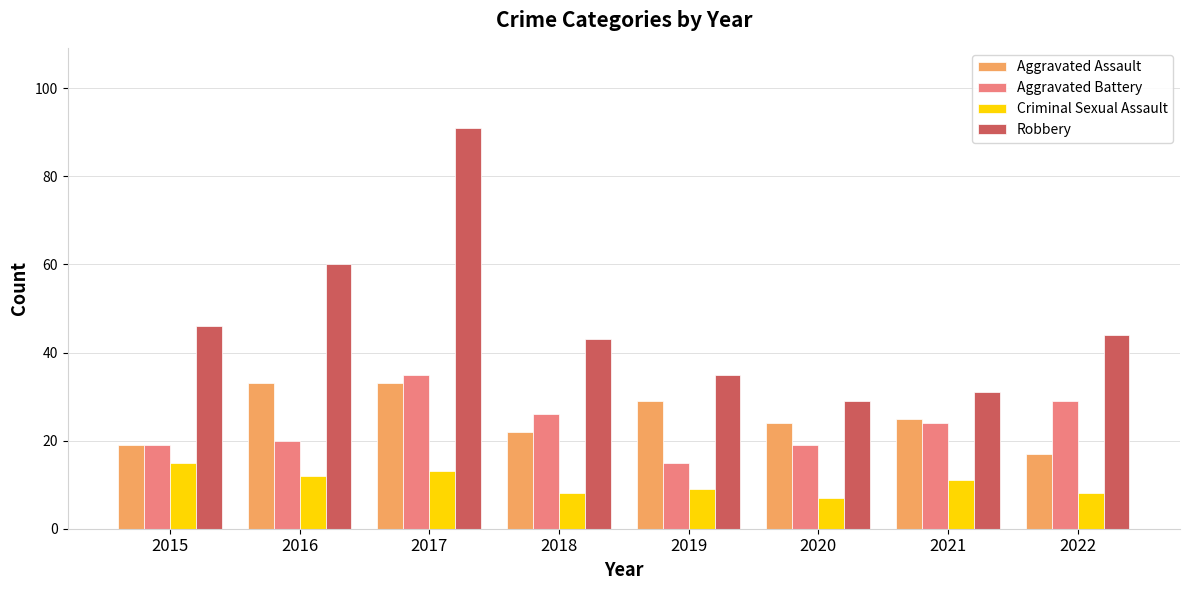

How many bars are there in each group?

4